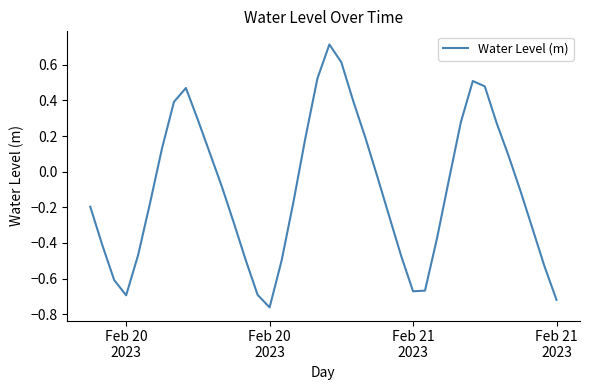

What is the difference between the maximum and minimum values?

1.5